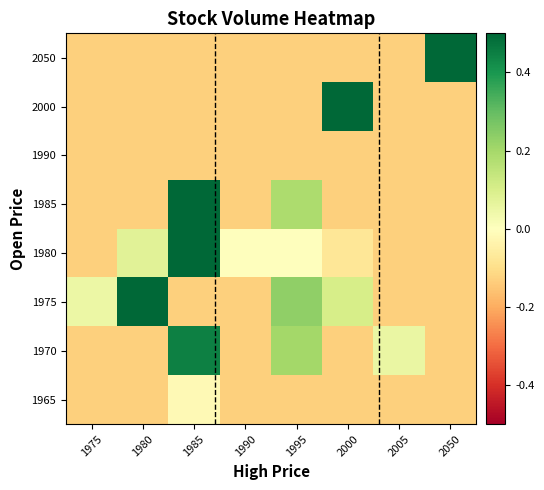

How many distinct data groups are displayed?

8